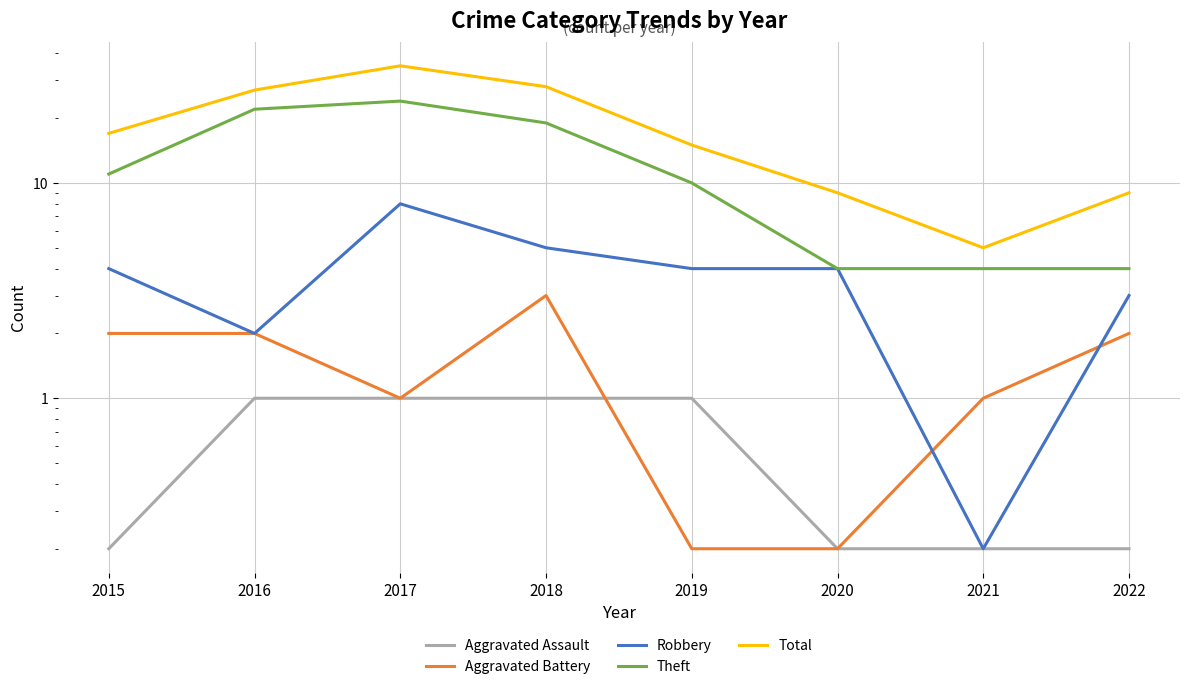

Which series has the largest range (max minus min)?

Total